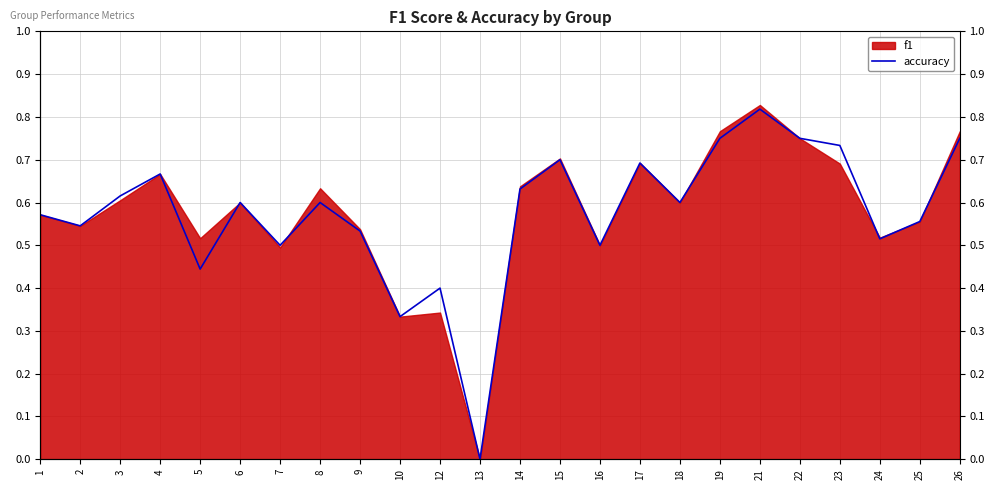

The chart shows a value of 0.7 at 17. True or false?

True